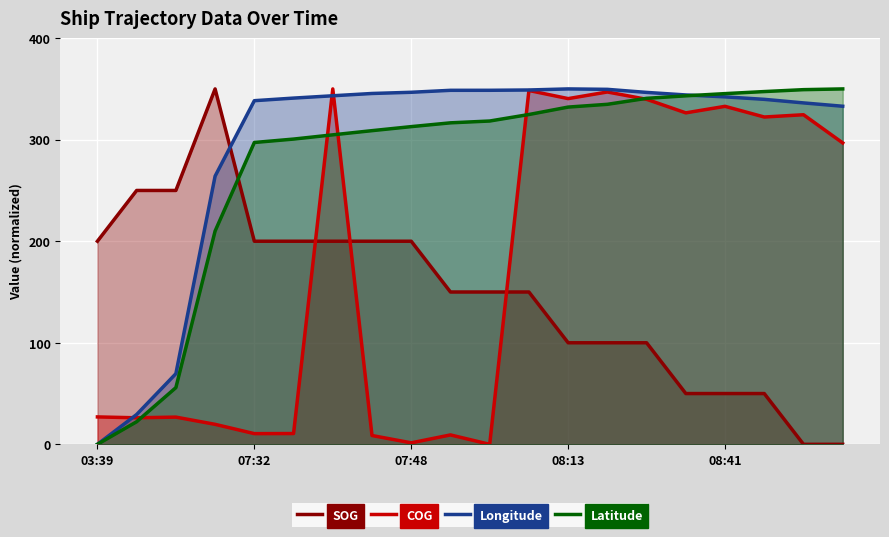

The value of Latitude at 07:32 is 297.2. True or false?

True